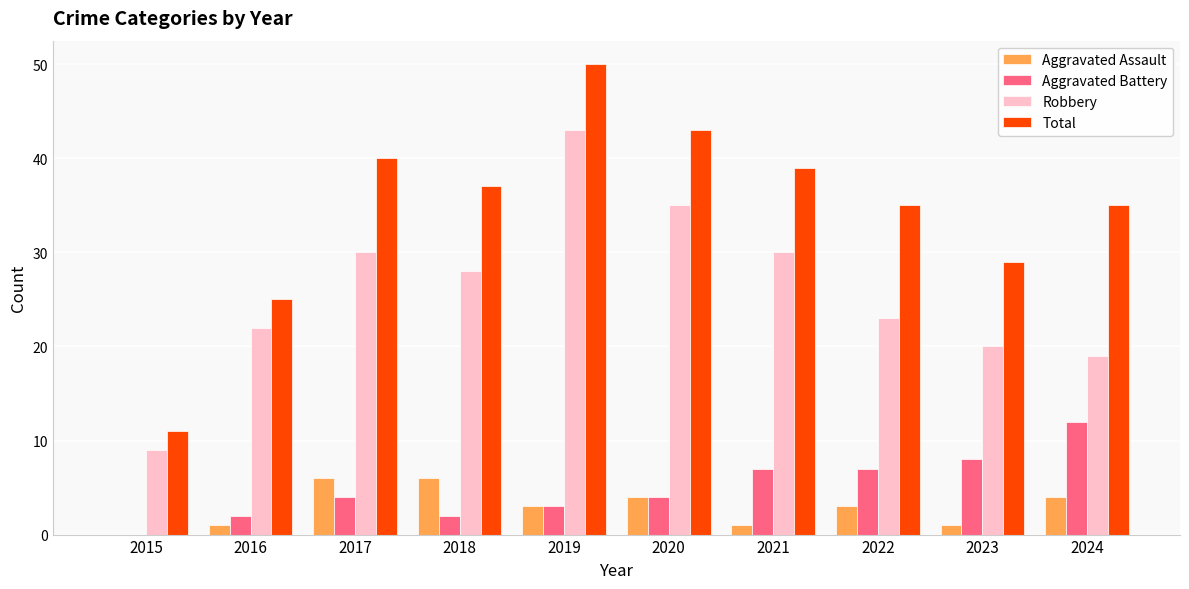

Are the bars horizontal?

No